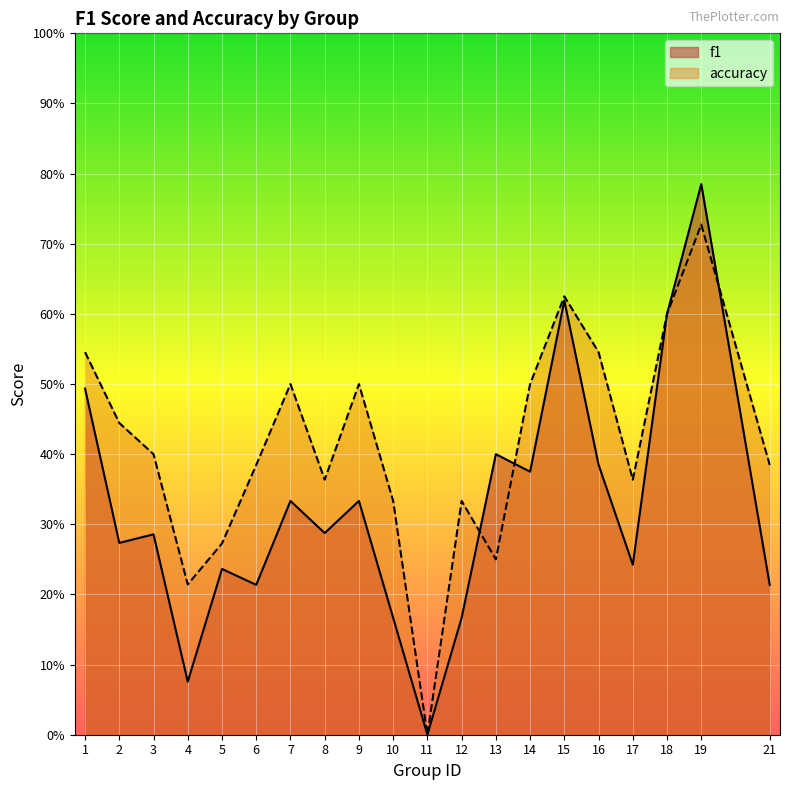

What value does the f1 series have at 9?

0.3